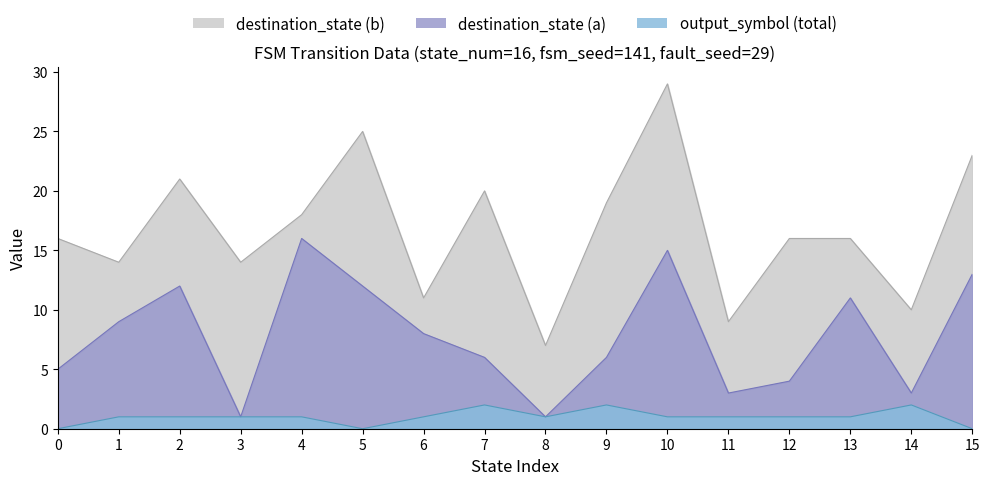

True or false: destination_state (b) and destination_state (a) intersect in this chart.

False